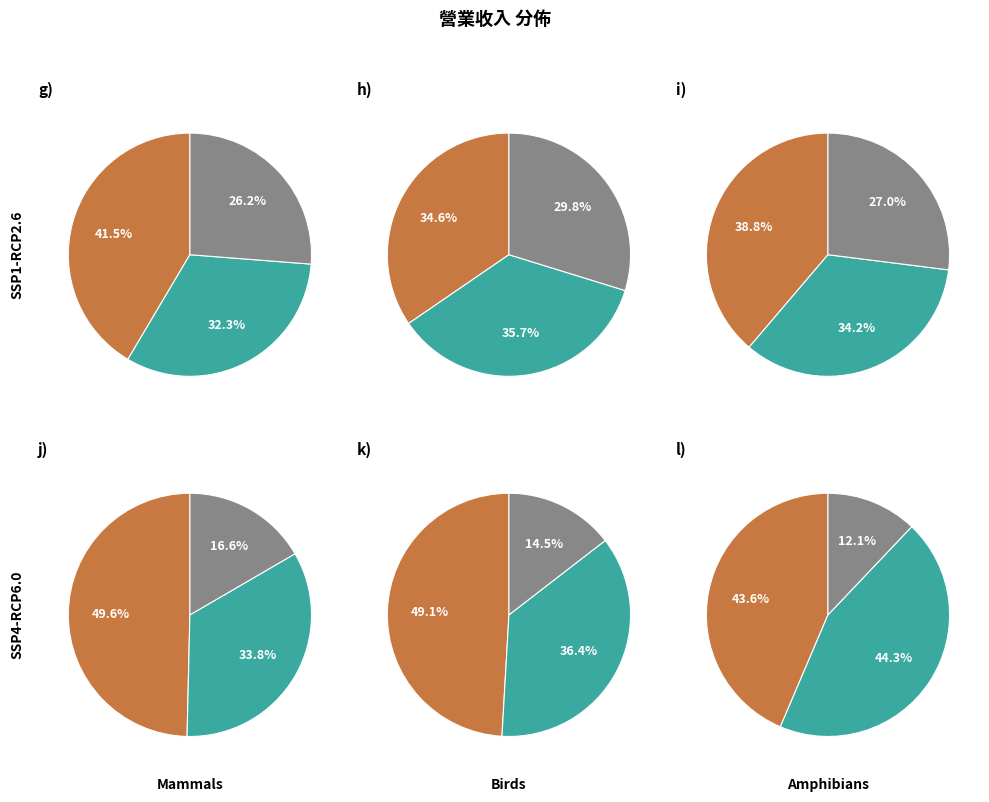

Is 2017 the majority of the pie?

No